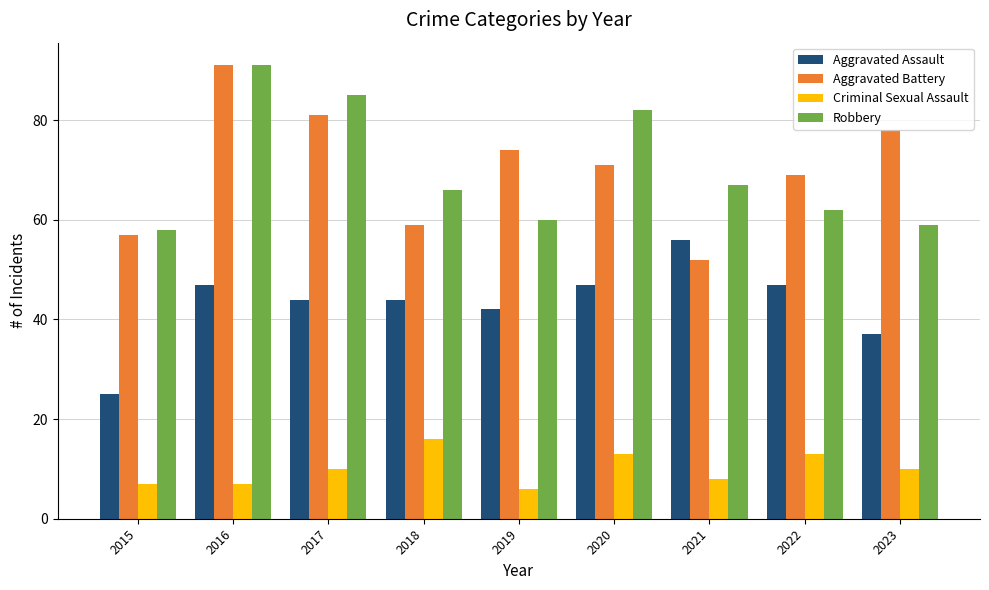

What value does the Criminal Sexual Assault series have at 2019, to the nearest 10?

10